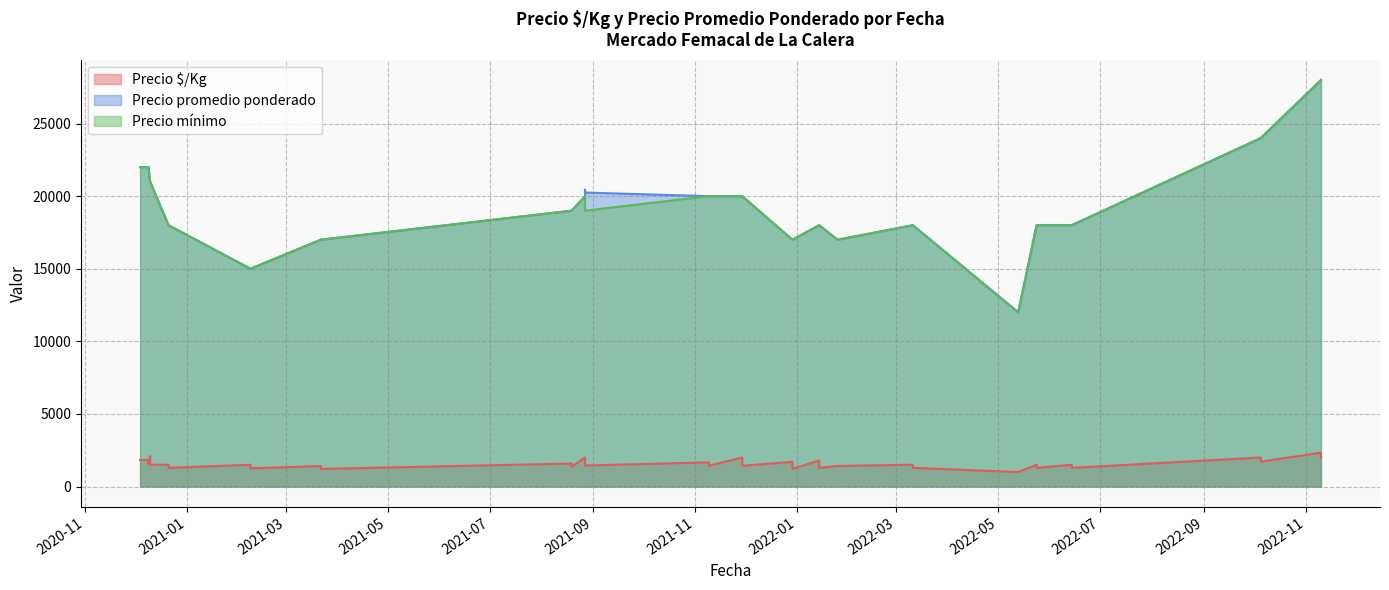

Which series has the largest range (max minus min)?

Precio promedio ponderado